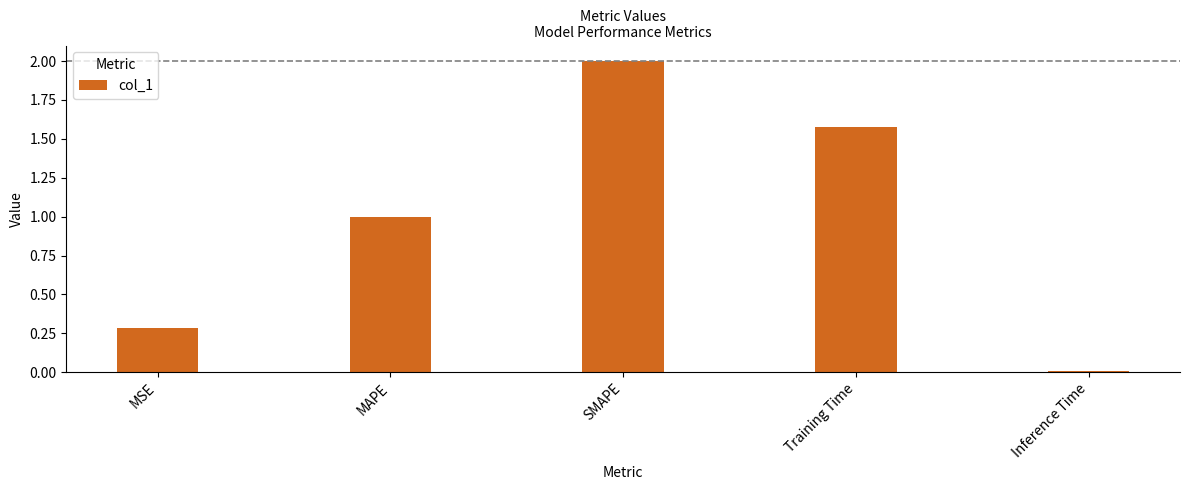

Rank the categories by value from lowest to highest.

Inference Time, MSE, MAPE, Training Time, SMAPE